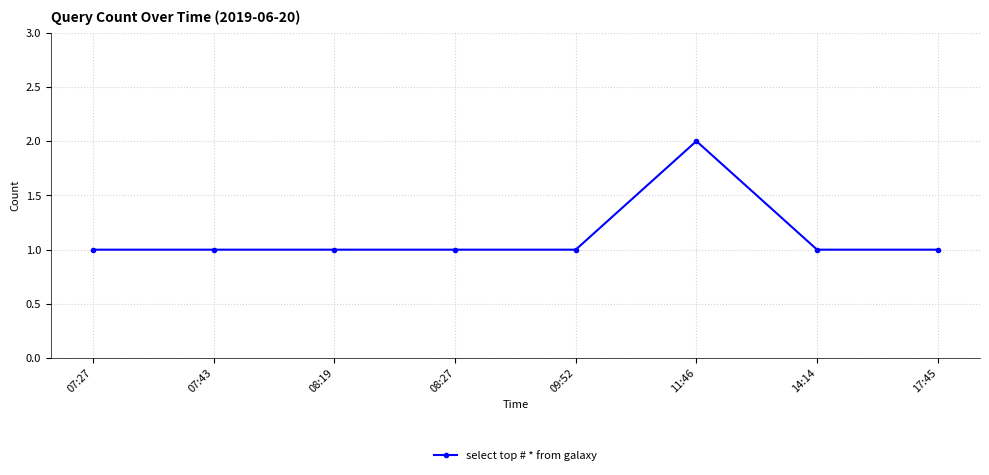

True or false: the data shows 1 at 09:52.

True